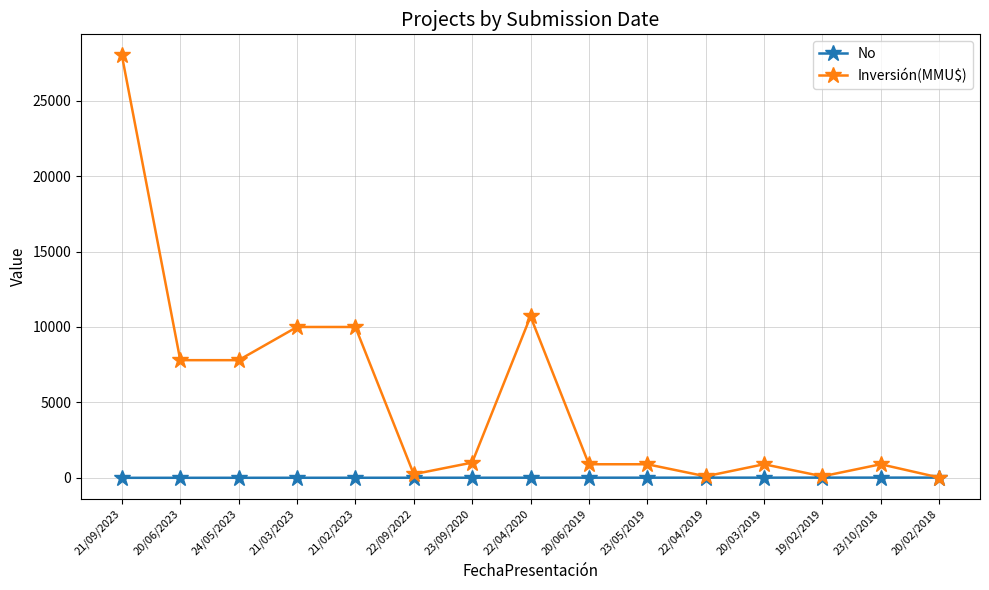

Which category has the highest value across all series?

21/09/2023